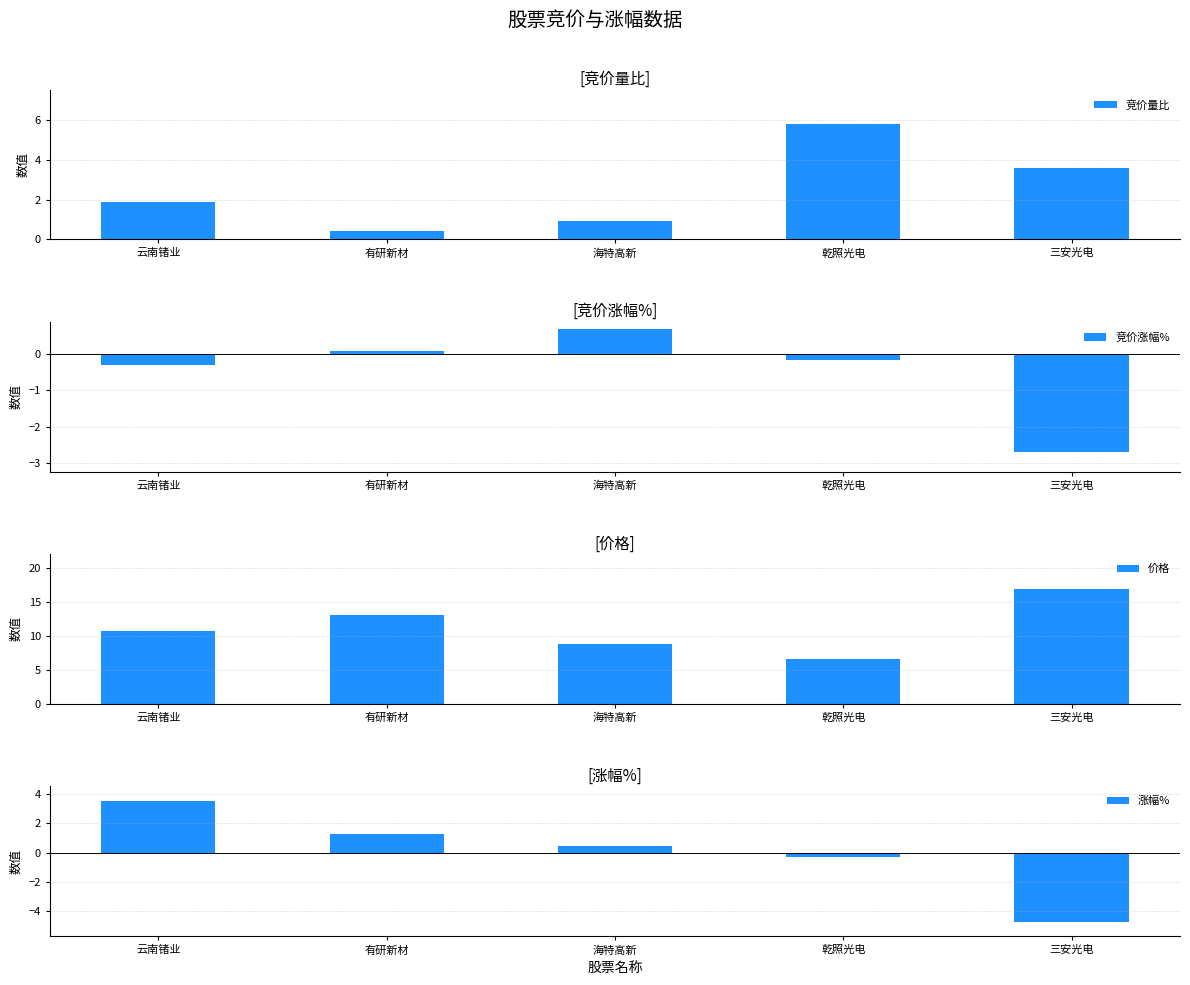

What is the difference between the maximum and second lowest values in the 竞价量比 series?

4.9